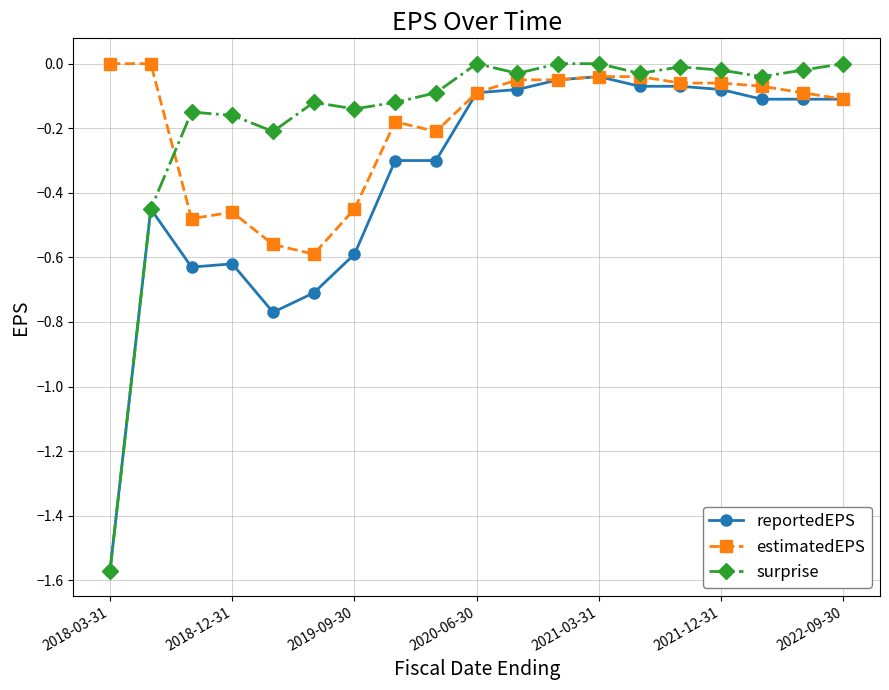

At how many categories does at least one series exceed -1?

19